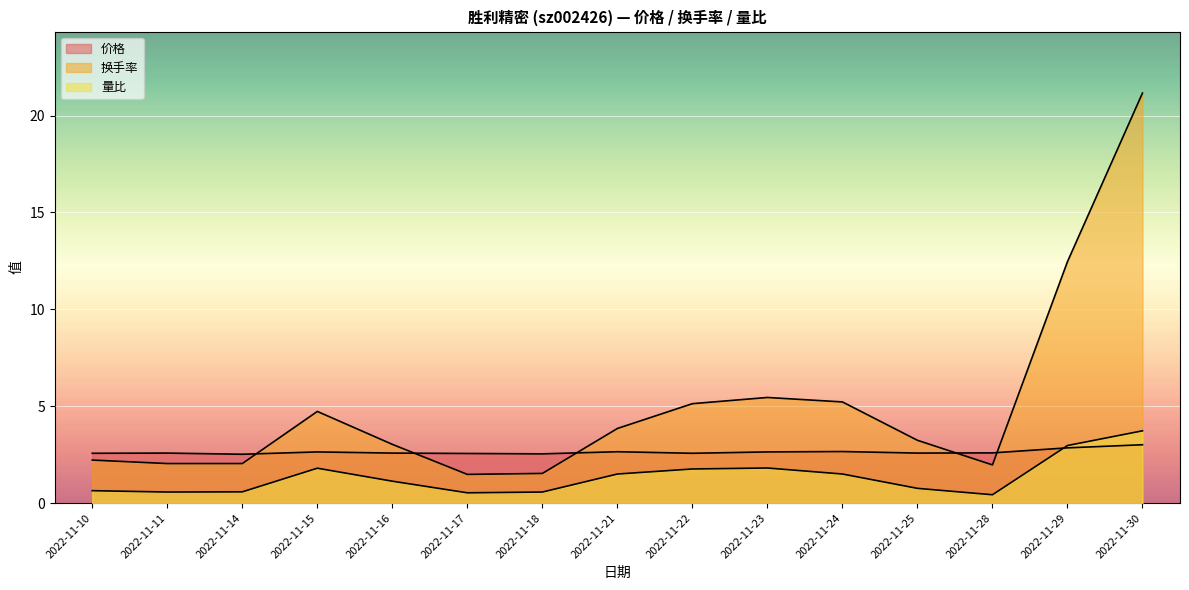

How many distinct data groups are displayed?

3